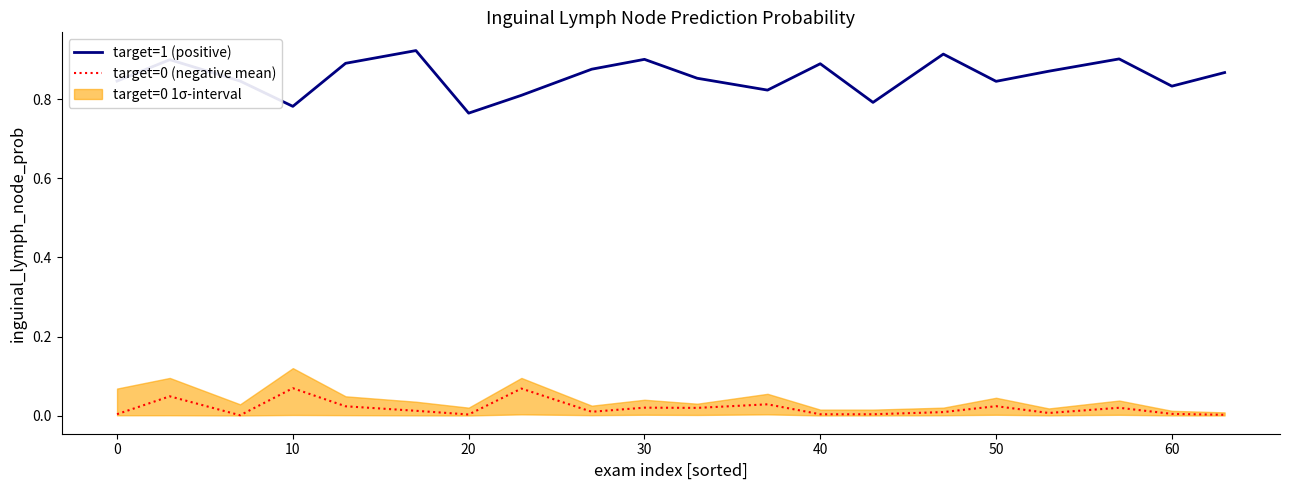

True or false: target=1 (positive) and target=0 (negative mean) intersect in this chart.

False